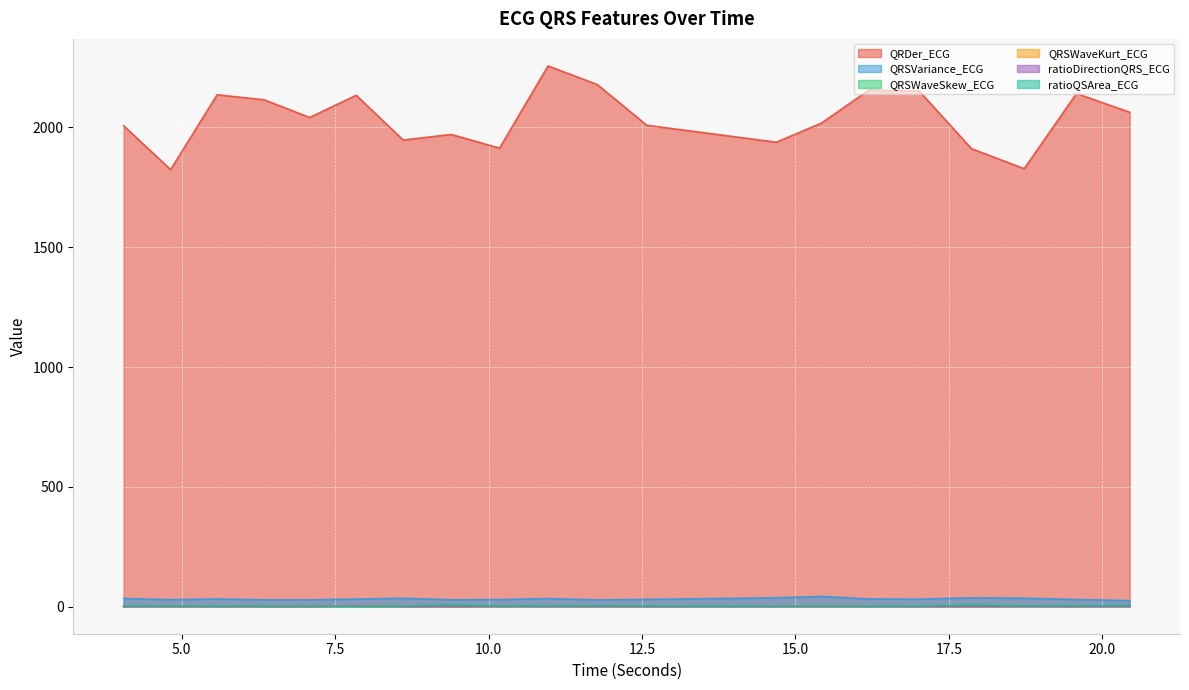

What value does the QRSWaveKurt_ECG series have at 18.7265625?

0.7